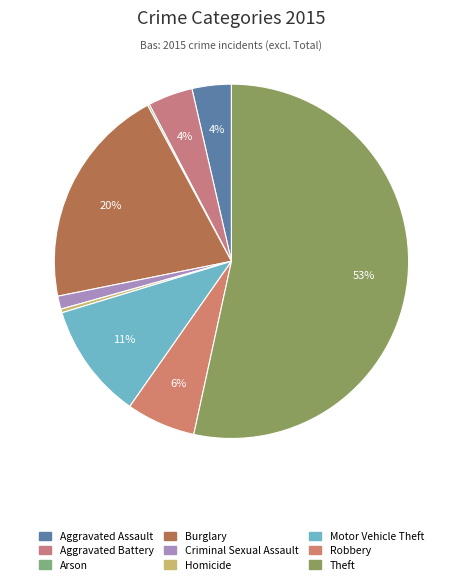

What is the smallest slice in the pie chart?

Arson